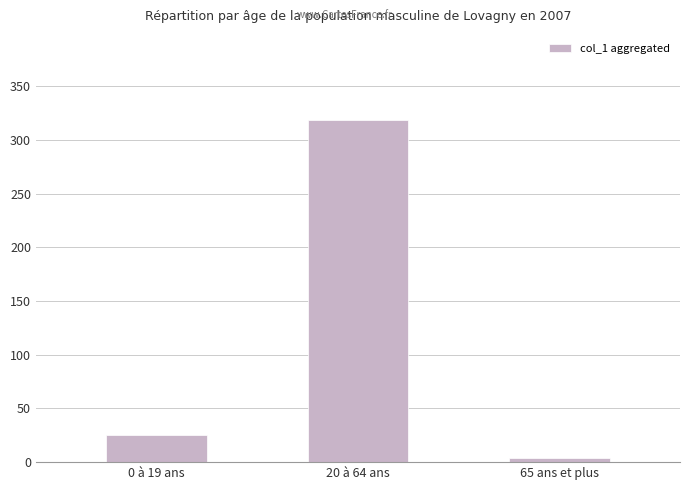

Which has a higher value, 0 à 19 ans or 20 à 64 ans?

20 à 64 ans